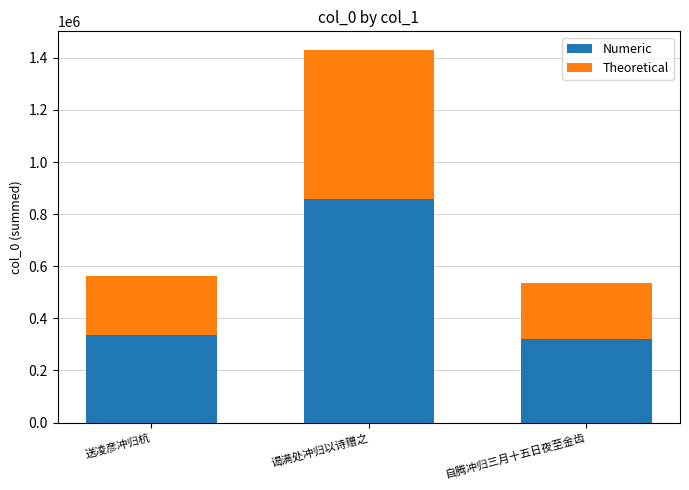

The Numeric series shows 469690 at 送凌彦冲归杭. True or false?

False